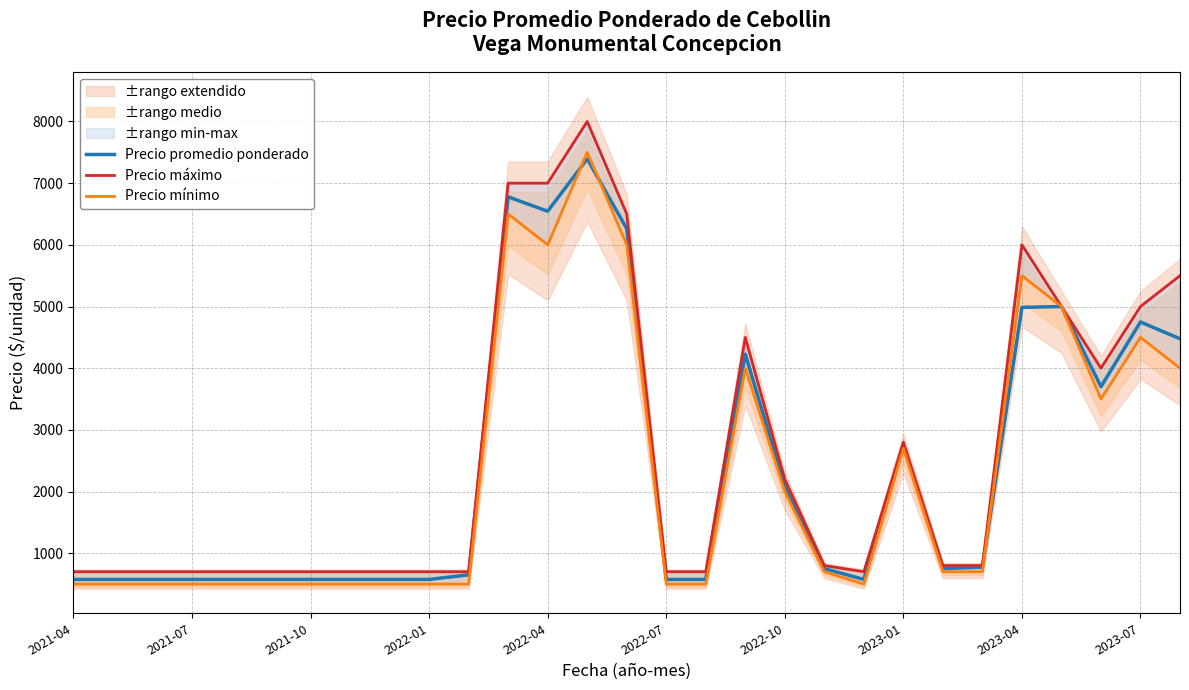

In Precio promedio ponderado, how many points are lower than both neighbors (excluding endpoints)?

4